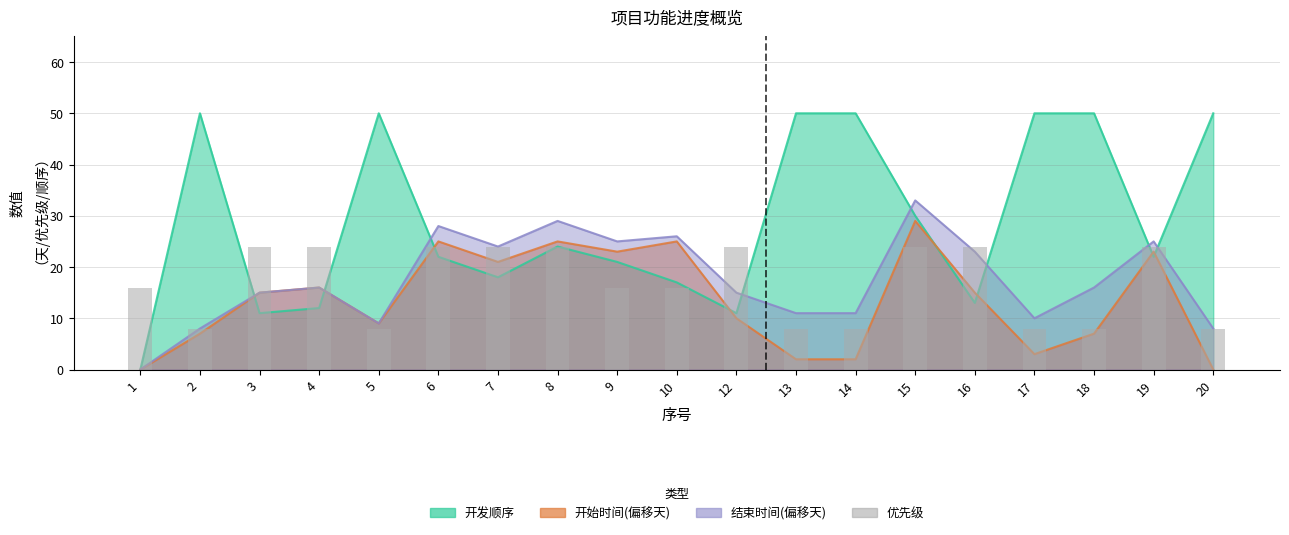

Which has a higher value, 8 or 4?

8